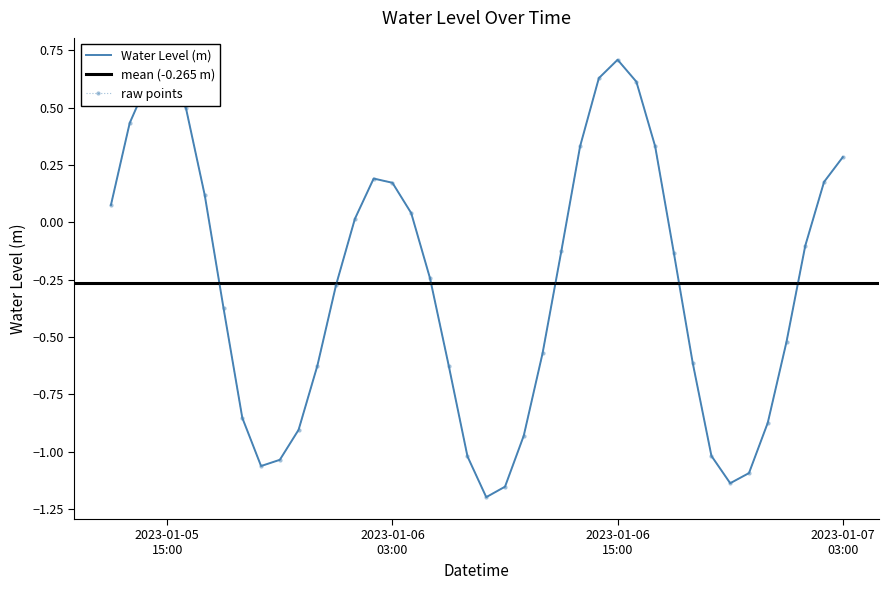

Reading left to right, what are all the values shown in this chart?

0.1	0.4	0.6	0.7	0.5	0.1	-0.4	-0.9	-1.1	-1.0	-0.9	-0.6	-0.3	0.0	0.2	0.2	0.0	-0.2	-0.6	-1.0	-1.2	-1.2	-0.9	-0.6	-0.1	0.3	0.6	0.7	0.6	0.3	-0.1	-0.6	-1.0	-1.1	-1.1	-0.9	-0.5	-0.1	0.2	0.3